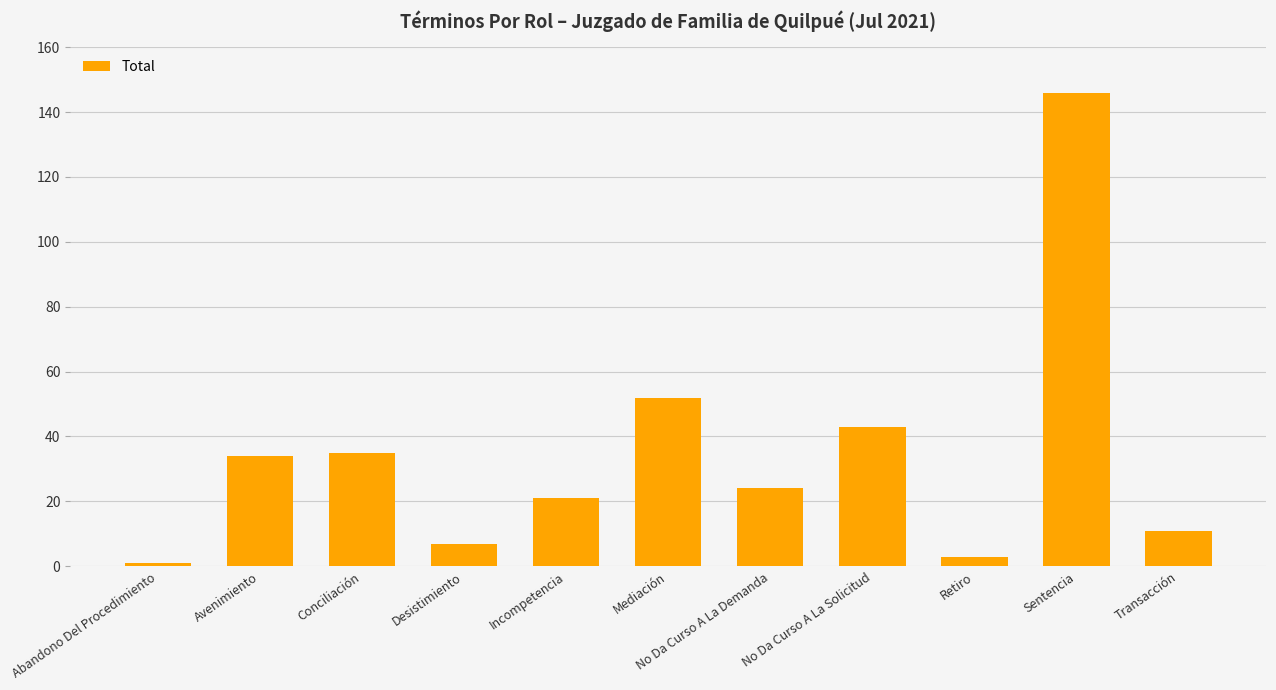

Between Transacción and Mediación, which is larger?

Mediación